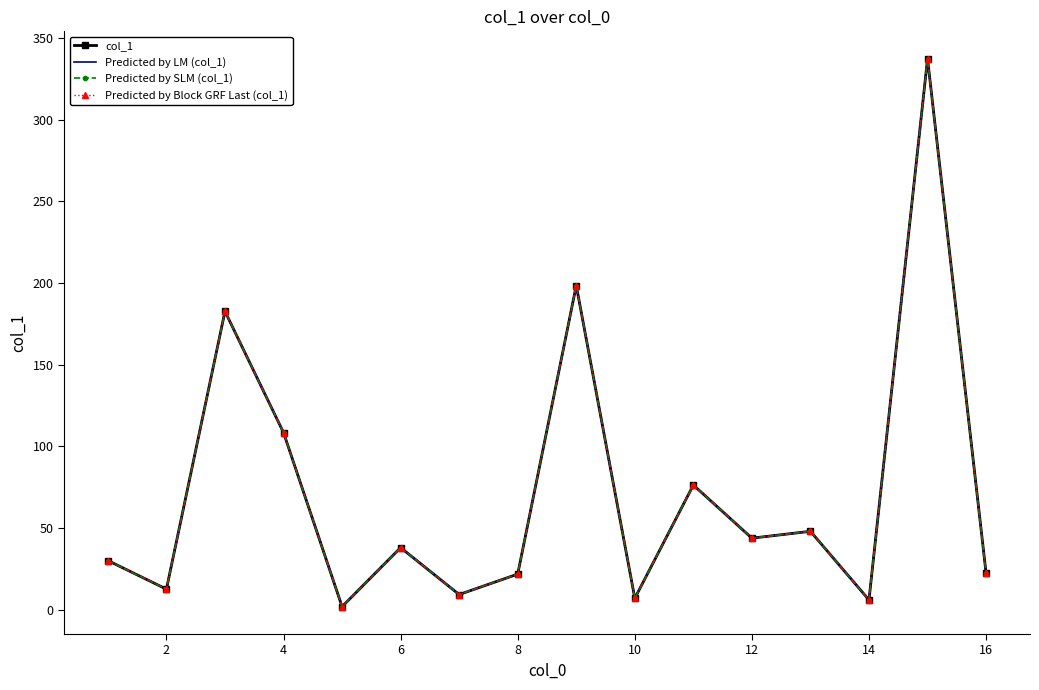

Does the chart have visible grid lines?

No